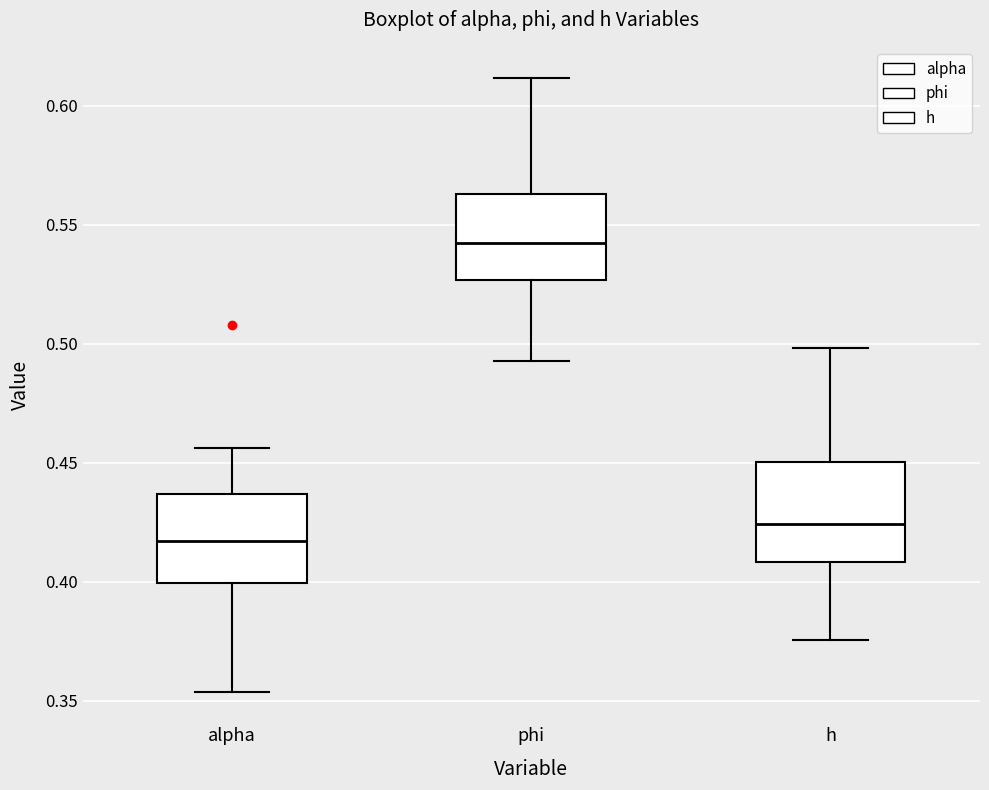

Reading left to right, read every box against the y-axis: the position of its median line, the range the box covers, and the ends of its whiskers. The values are not printed on the chart, so give them approximately, as read against the axis.

alpha: median 0.415, box 0.400 to 0.435, whiskers 0.355 to 0.455
phi: median 0.540, box 0.525 to 0.565, whiskers 0.495 to 0.610
h: median 0.425, box 0.410 to 0.450, whiskers 0.375 to 0.500